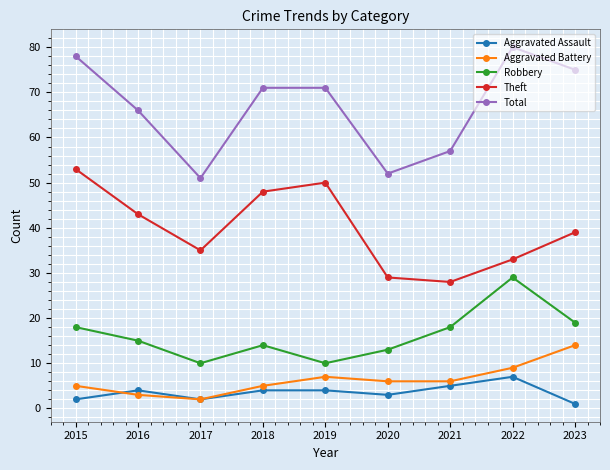

How many data points does each series have?

9